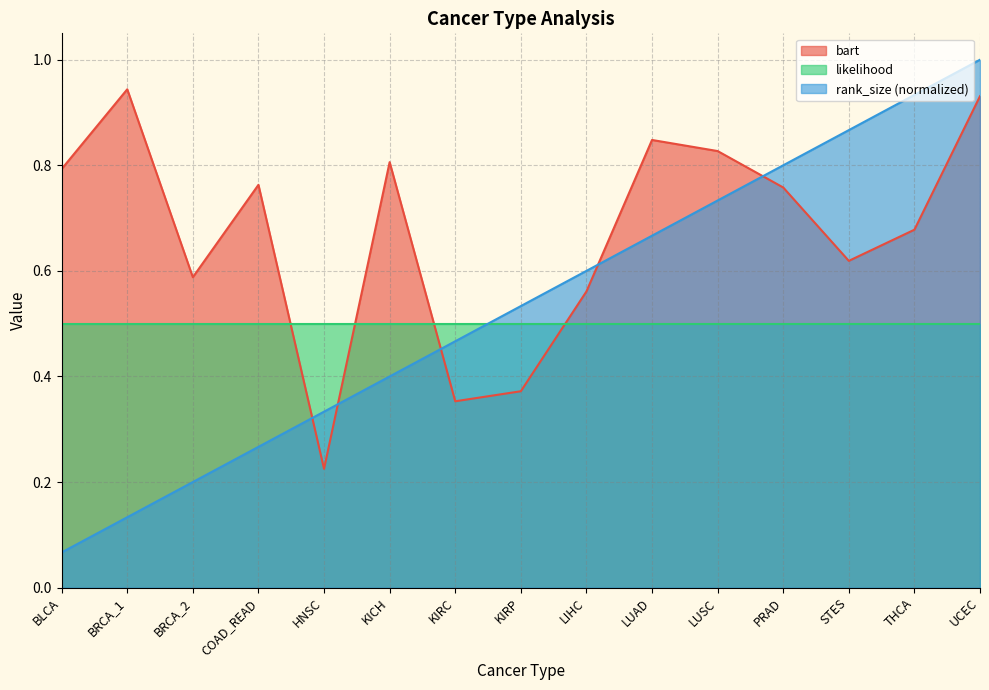

Rank the series by their average value, from highest to lowest.

bart, rank_size (normalized), likelihood